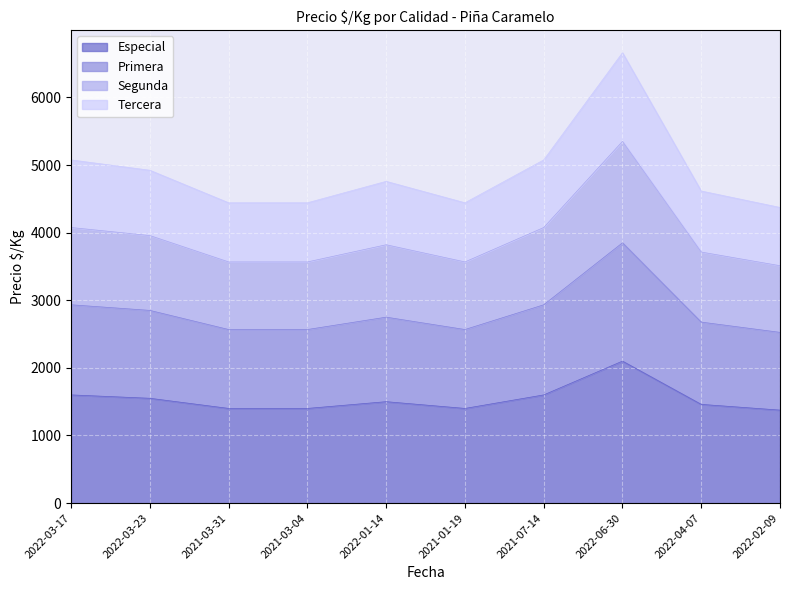

What is the lowest value of the Especial series?

1375